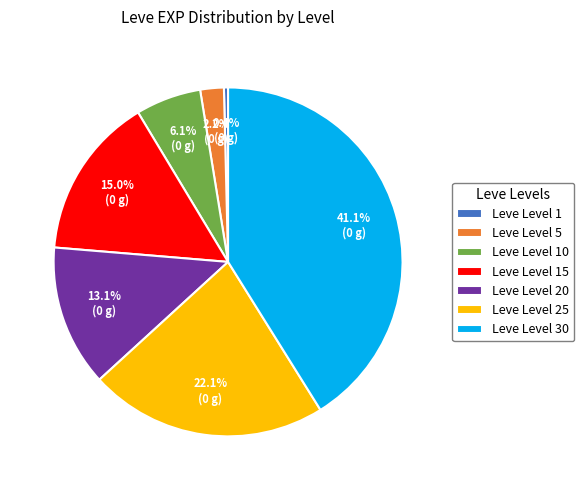

To the nearest percent, what is the difference between the largest and smallest slice percentages?

41%